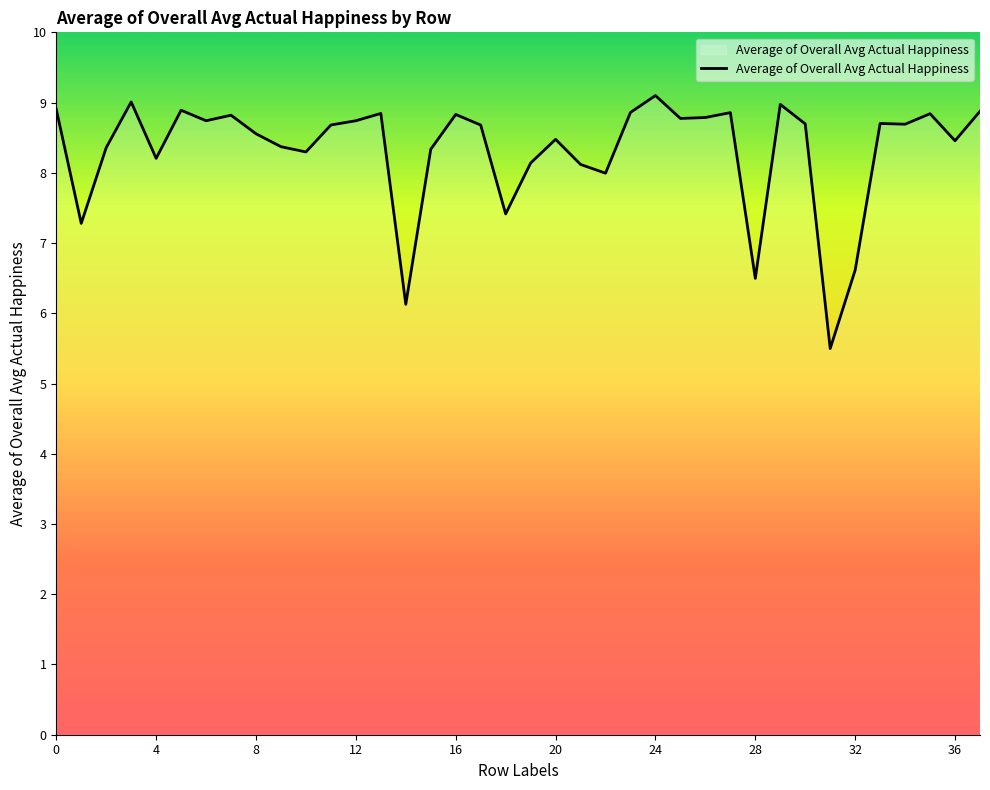

What is the minimum value shown in the chart?

5.5